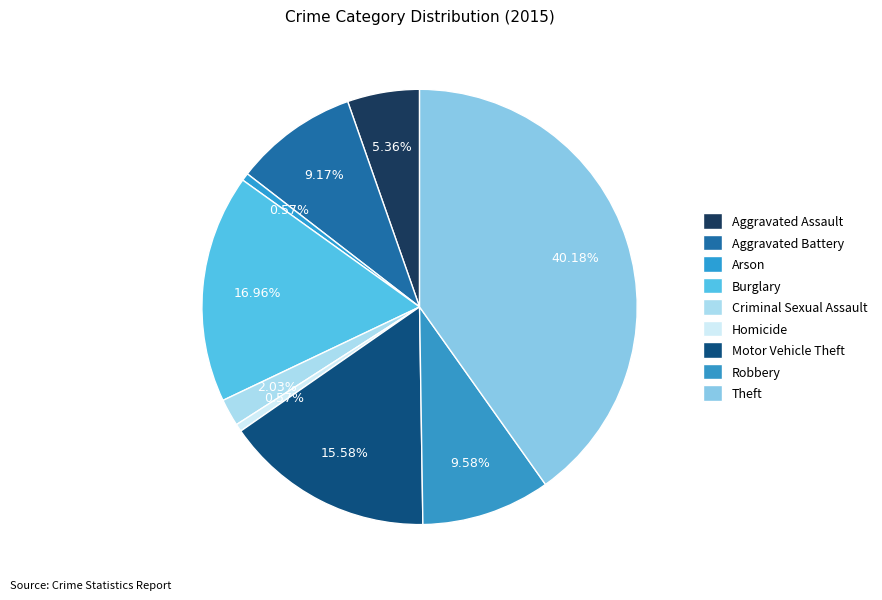

What is the smallest slice in the pie chart?

Arson